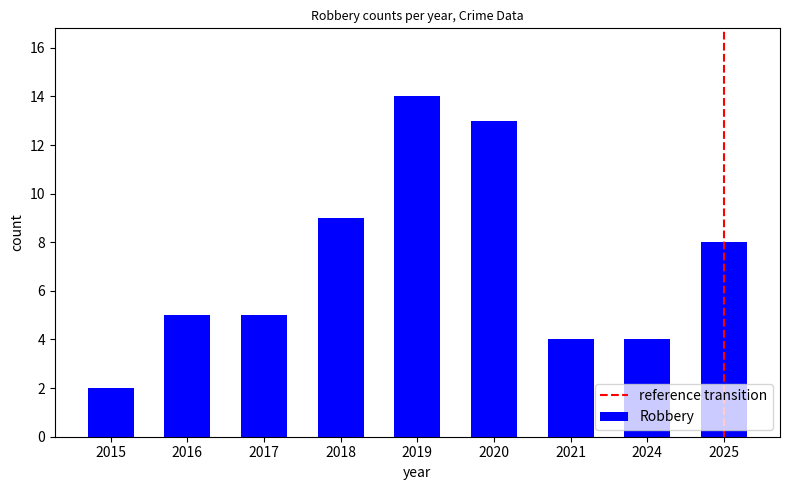

Does the chart contain any negative values?

No